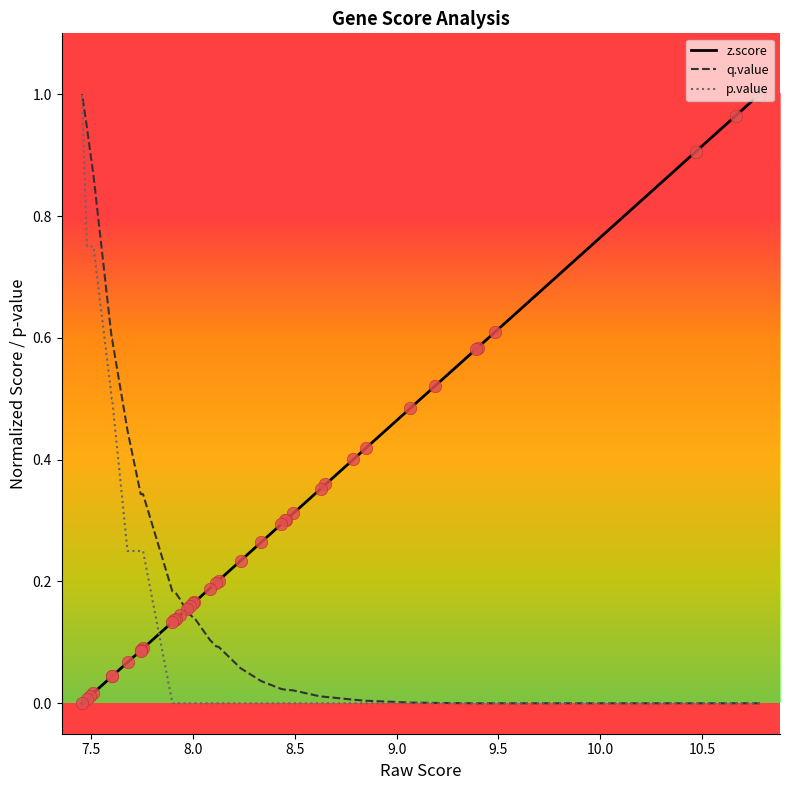

Which series reaches the minimum Y coordinate?

z.score